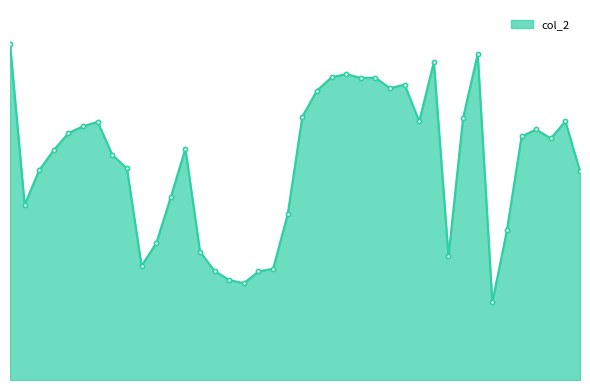

Does the chart have visible grid lines?

No